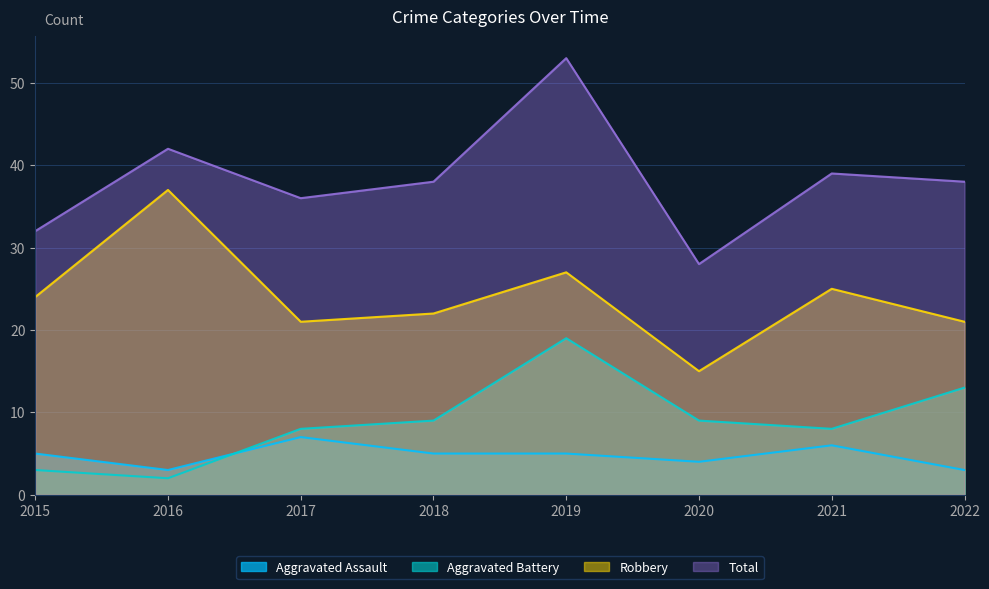

Reading right to left, extract all data points from this chart.

Aggravated Assault: 2022=3	2021=6	2020=4	2019=5	2018=5	2017=7	2016=3	2015=5
Aggravated Battery: 2022=13	2021=8	2020=9	2019=19	2018=9	2017=8	2016=2	2015=3
Robbery: 2022=21	2021=25	2020=15	2019=27	2018=22	2017=21	2016=37	2015=24
Total: 2022=38	2021=39	2020=28	2019=53	2018=38	2017=36	2016=42	2015=32